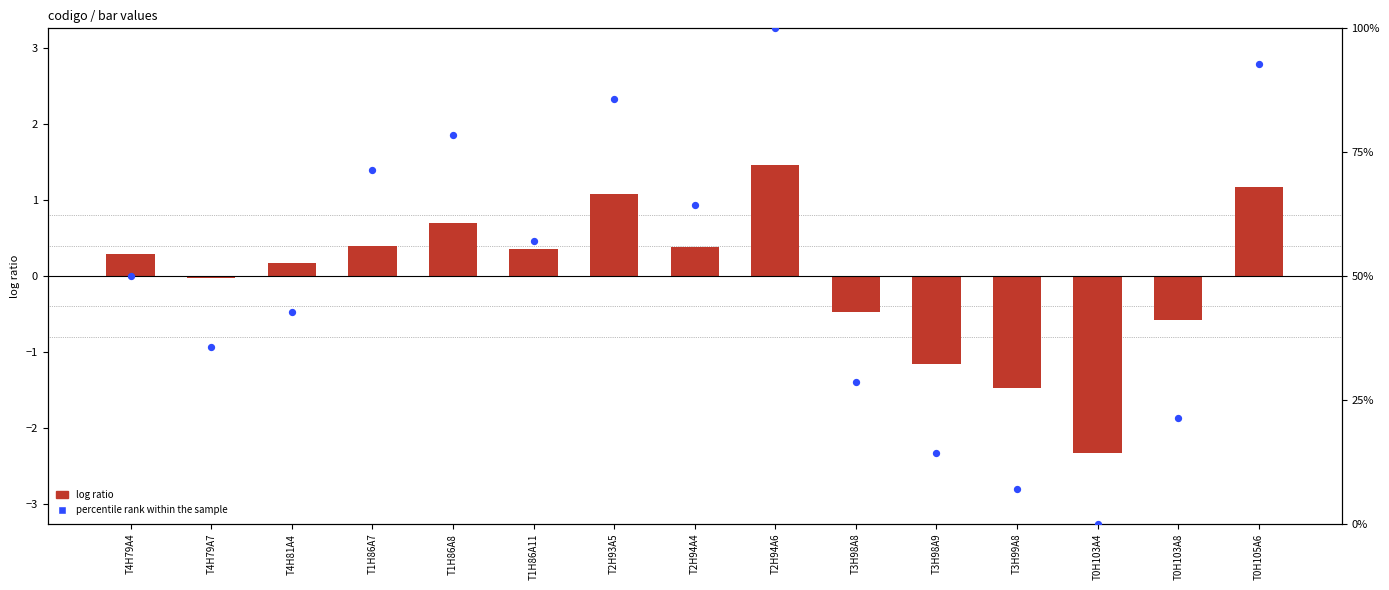

What are all the series names shown in the legend?

log ratio, percentile rank within the sample